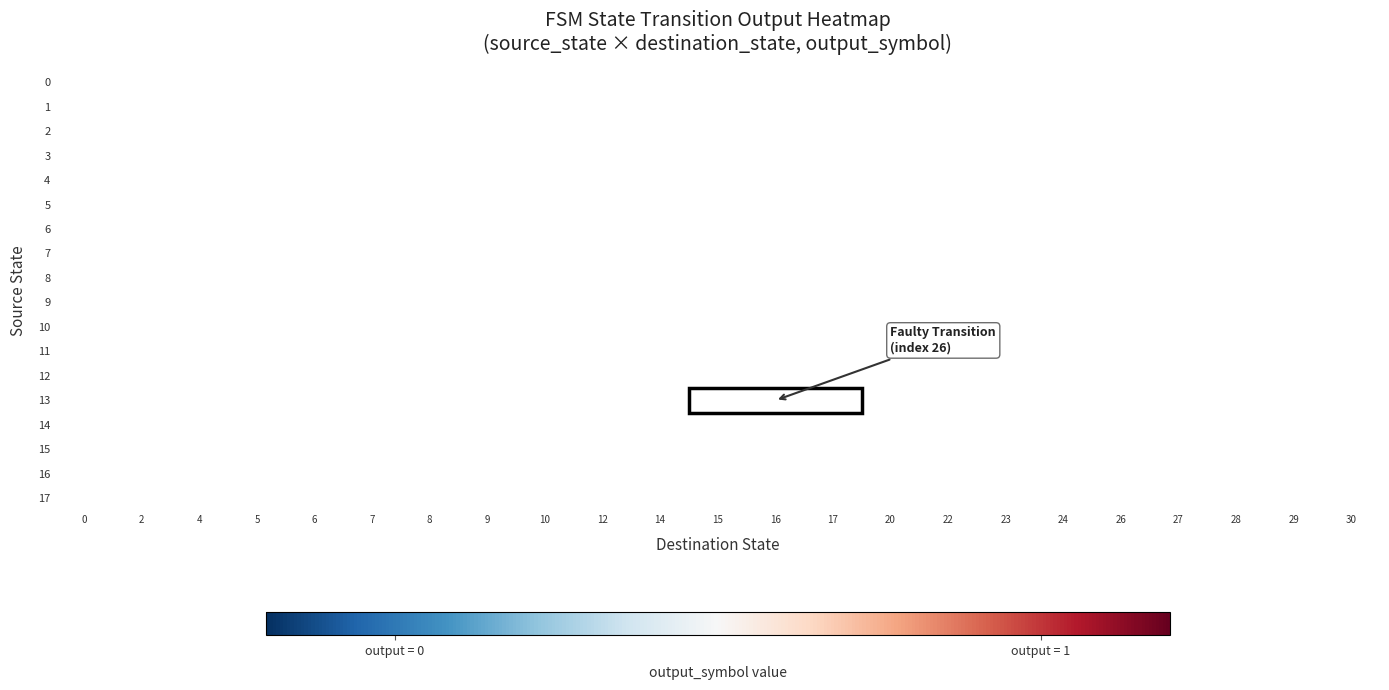

List the series in order of their peak value, lowest first.

0, 1, 2, 3, 4, 5, 6, 7, 8, 9, 10, 11, 12, 13, 14, 15, 16, 17